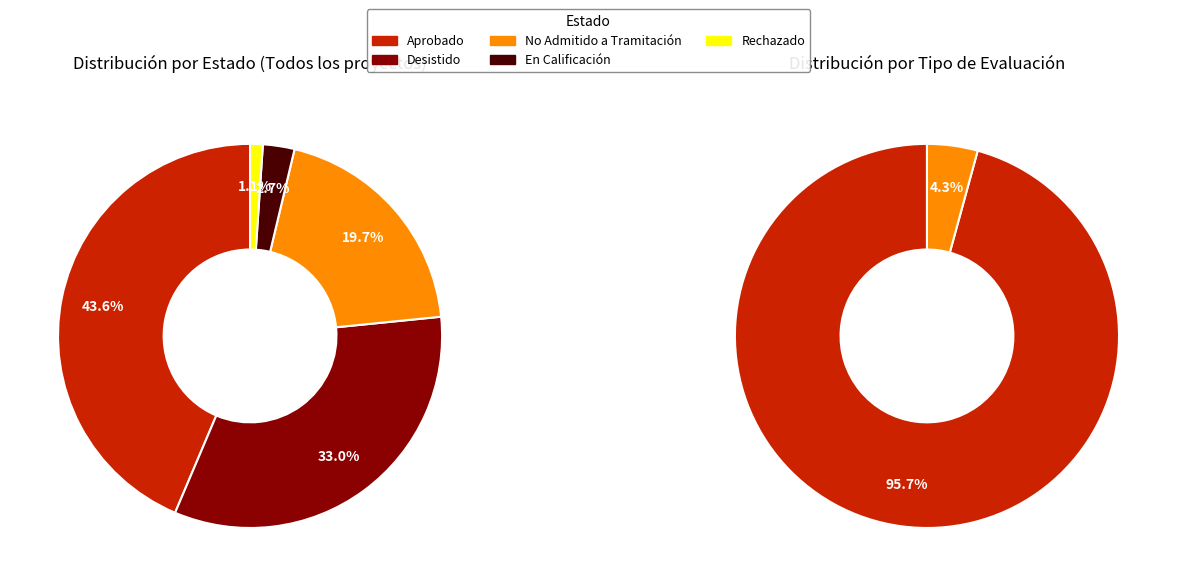

Rank the categories by value from lowest to highest.

Rechazado, En Calificación, No Admitido a Tramitación, Desistido, Aprobado